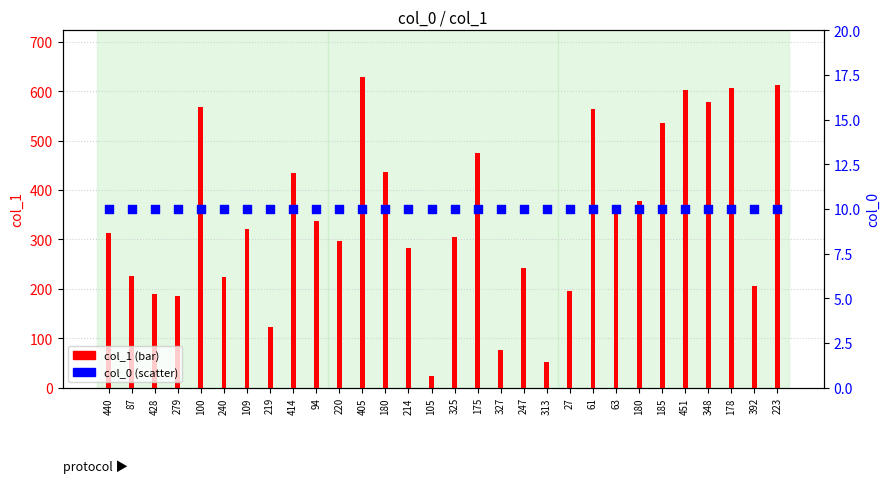

What is the total value across all series at 247?

252